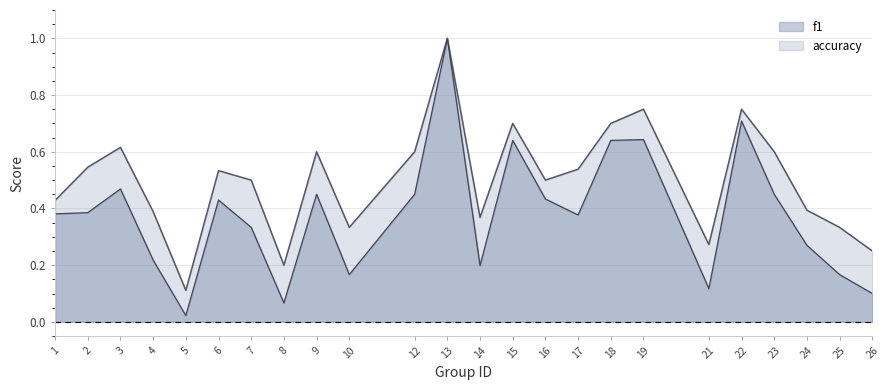

Read the f1 value at 19.

0.6